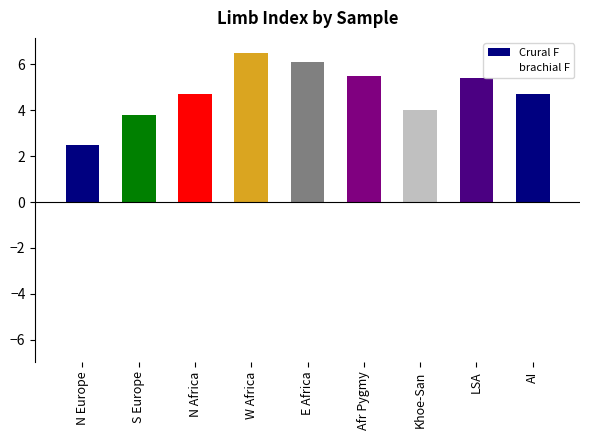

At which label is brachial F closest to -3?

Afr Pygmy